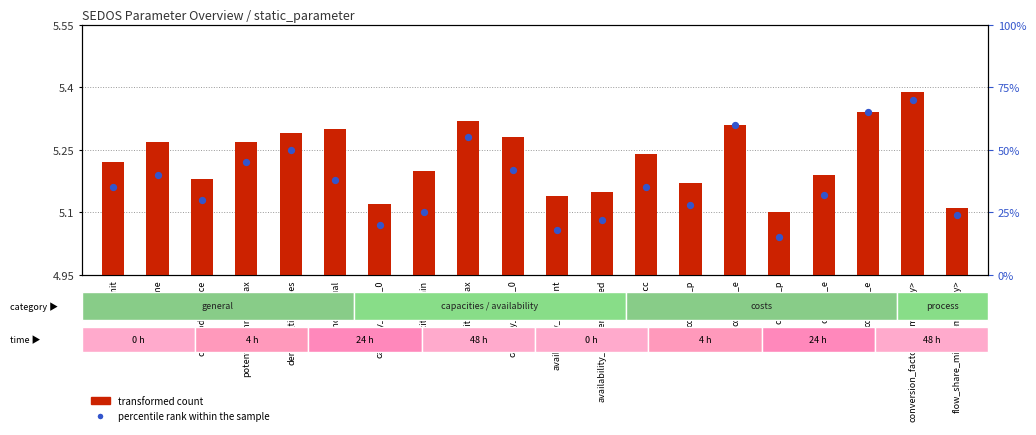

Which series has the largest Y range (max minus min)?

percentile rank within the sample